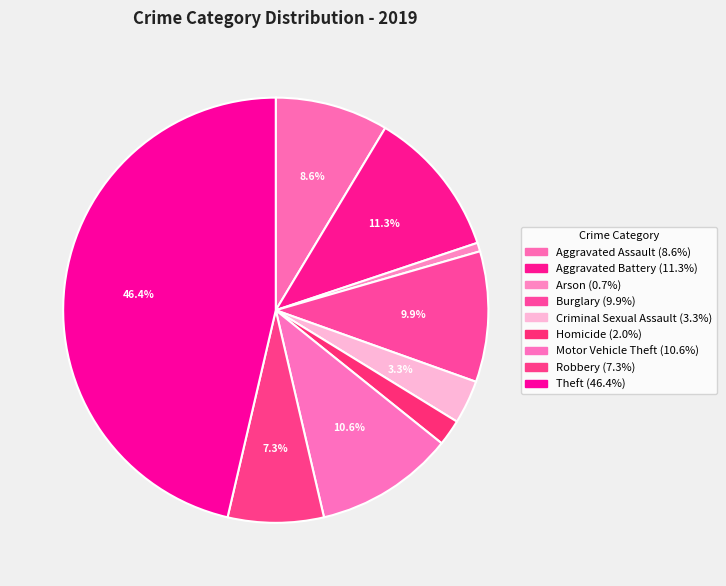

How many segments does this pie chart have?

9